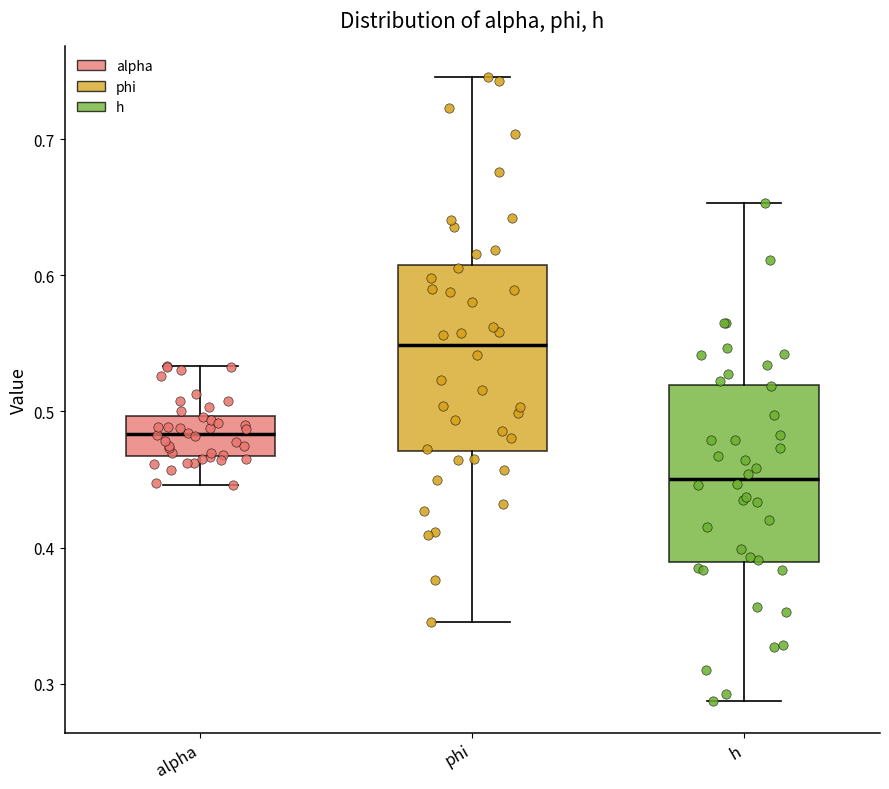

Reading left to right, read every box against the y-axis: the position of its median line, the range the box covers, and the ends of its whiskers. The values are not printed on the chart, so give them approximately, as read against the axis.

alpha: median 0.48, box 0.47 to 0.50, whiskers 0.45 to 0.53
phi: median 0.55, box 0.47 to 0.61, whiskers 0.35 to 0.75
h: median 0.45, box 0.39 to 0.52, whiskers 0.29 to 0.65